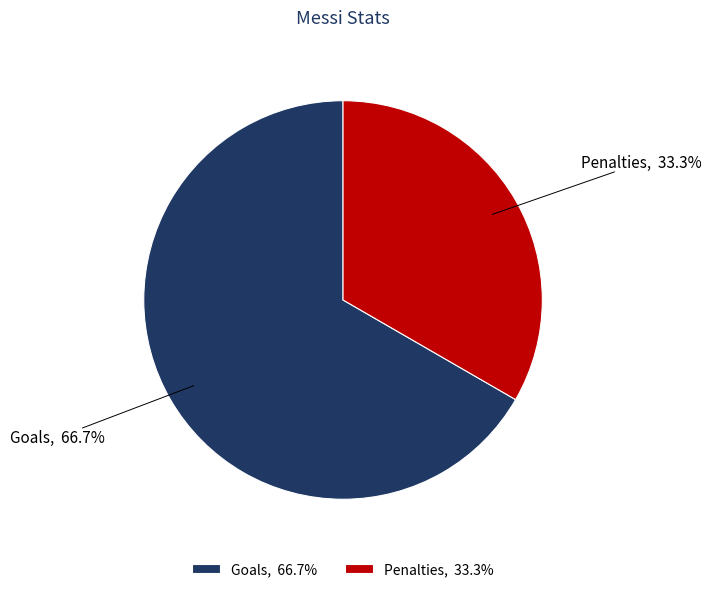

Count the number of slices in the pie.

2